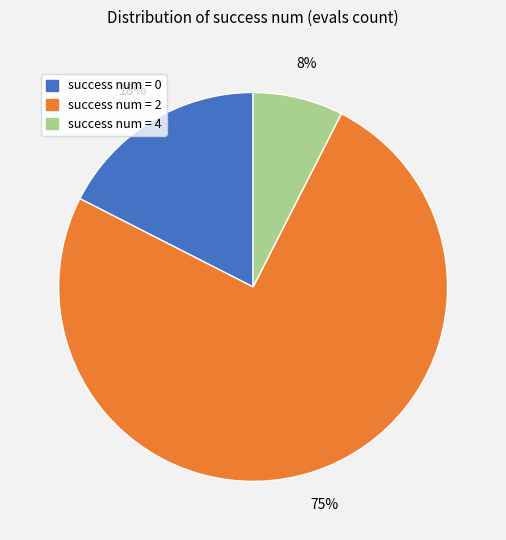

To the nearest percent, what is the average slice percentage?

33%